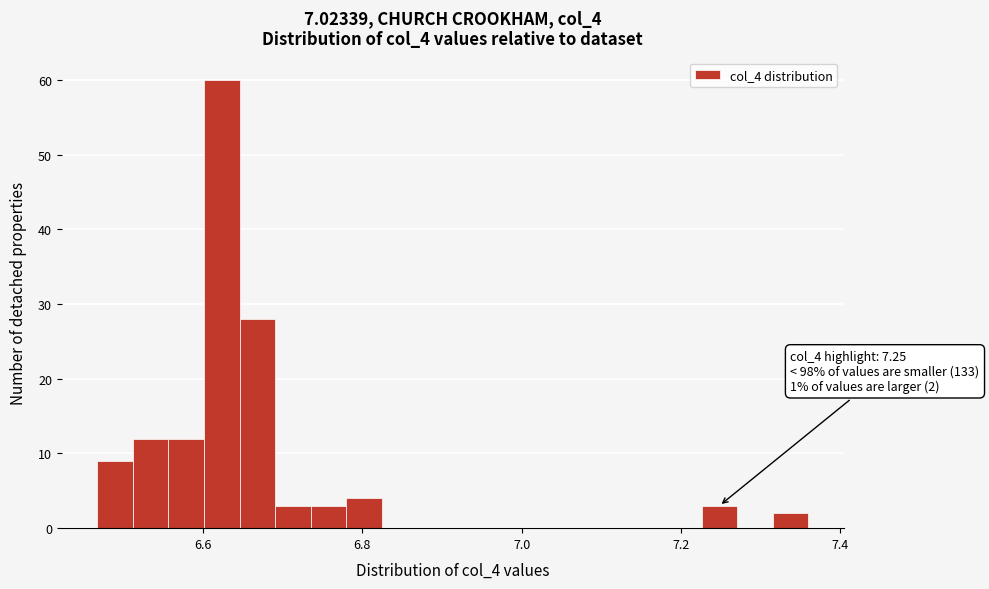

Around what value on the x-axis is the tallest bar? Give the approximate position of its centre, as read against the axis.

6.62